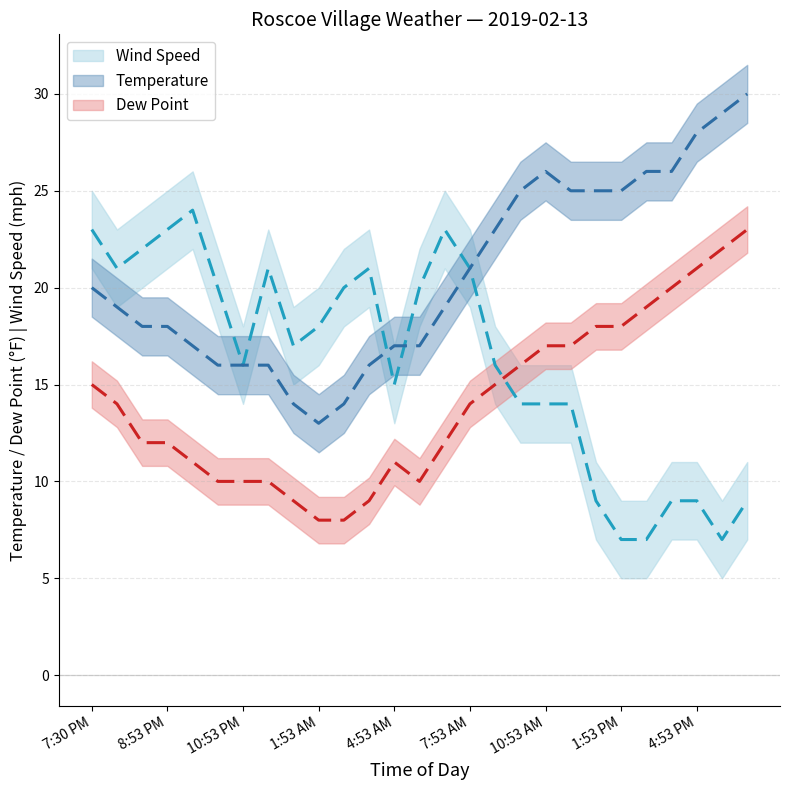

Which label corresponds to the smallest value in the chart?

1:53 PM